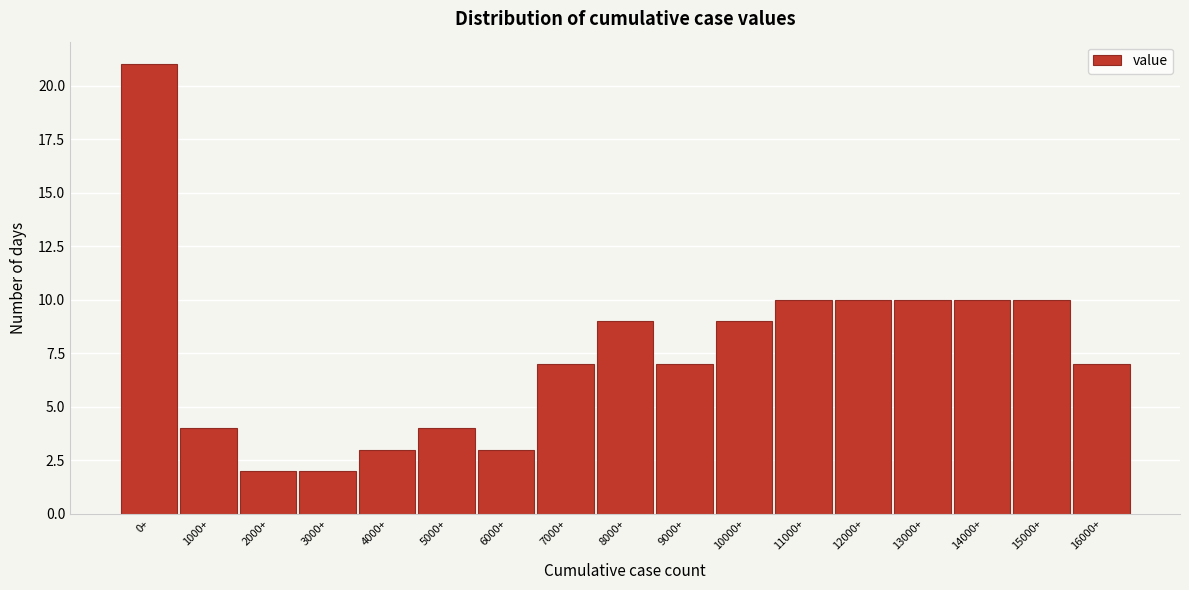

Reading left to right, extract all data points from this chart.

0+=21	1000+=4	2000+=2	3000+=2	4000+=3	5000+=4	6000+=3	7000+=7	8000+=9	9000+=7	10000+=9	11000+=10	12000+=10	13000+=10	14000+=10	15000+=10	16000+=7